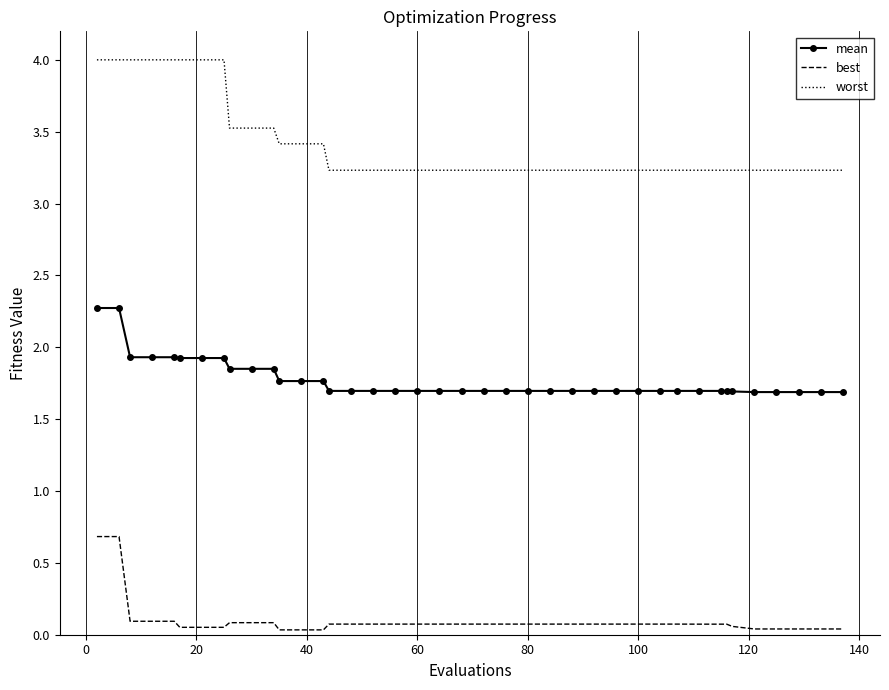

Which series has the largest total across all categories?

worst